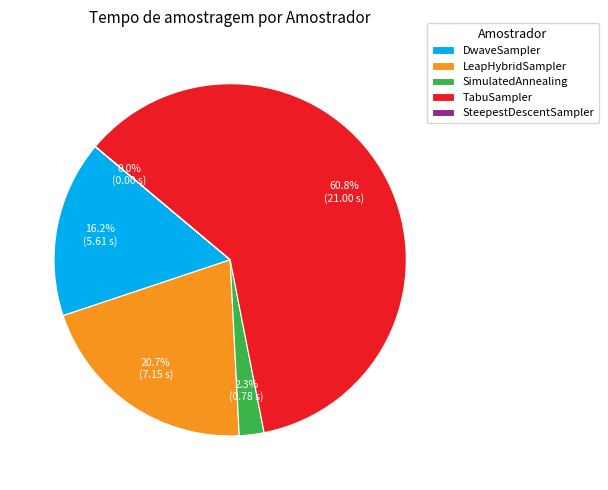

Which slice represents more than half of the pie?

TabuSampler